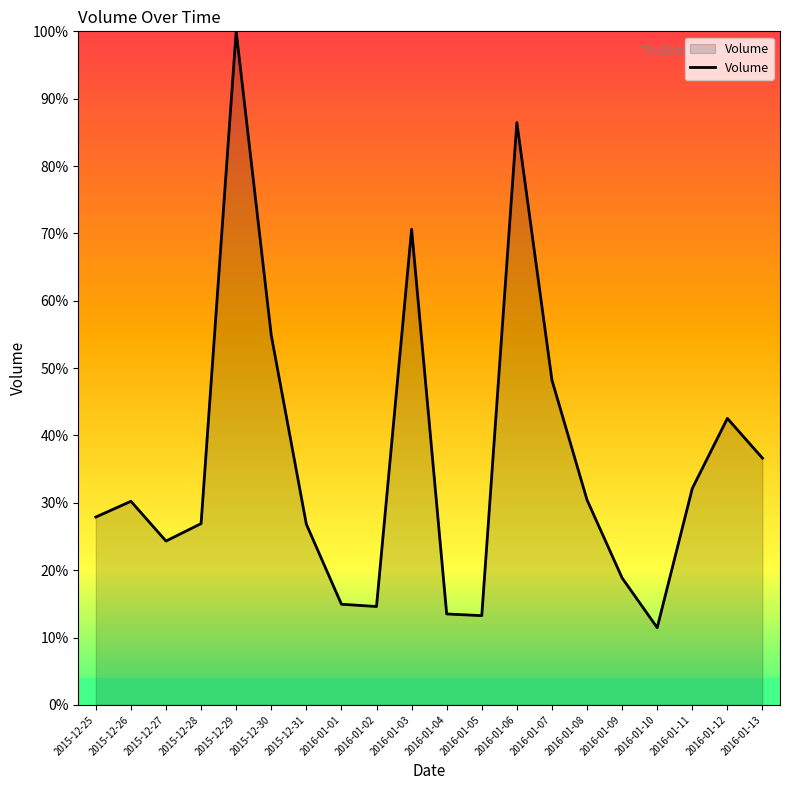

Rank the categories by value from highest to lowest.

2015-12-29, 2016-01-06, 2016-01-03, 2015-12-30, 2016-01-07, 2016-01-12, 2016-01-13, 2016-01-11, 2016-01-08, 2015-12-26, 2015-12-25, 2015-12-28, 2015-12-31, 2015-12-27, 2016-01-09, 2016-01-01, 2016-01-02, 2016-01-04, 2016-01-05, 2016-01-10